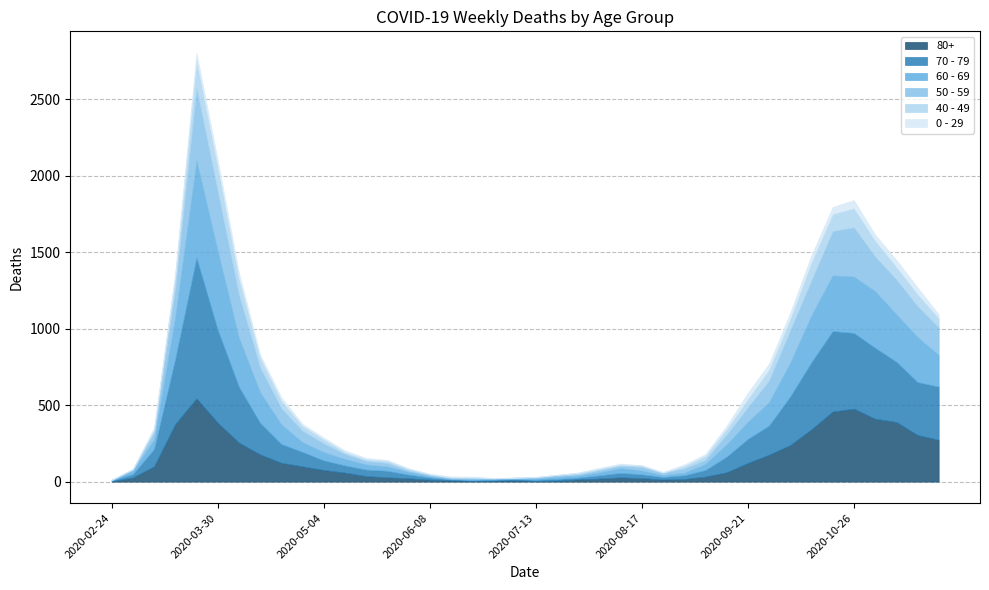

Is the value of 40 - 49 at 2020-04-20 greater than the value of 70 - 79 at 2020-07-20?

Yes